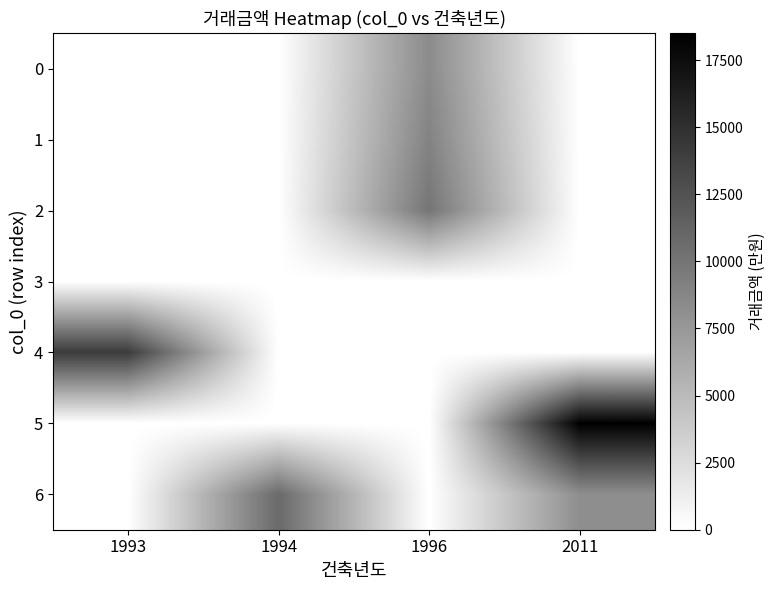

What is the difference between the highest and lowest values at 1994?

10800